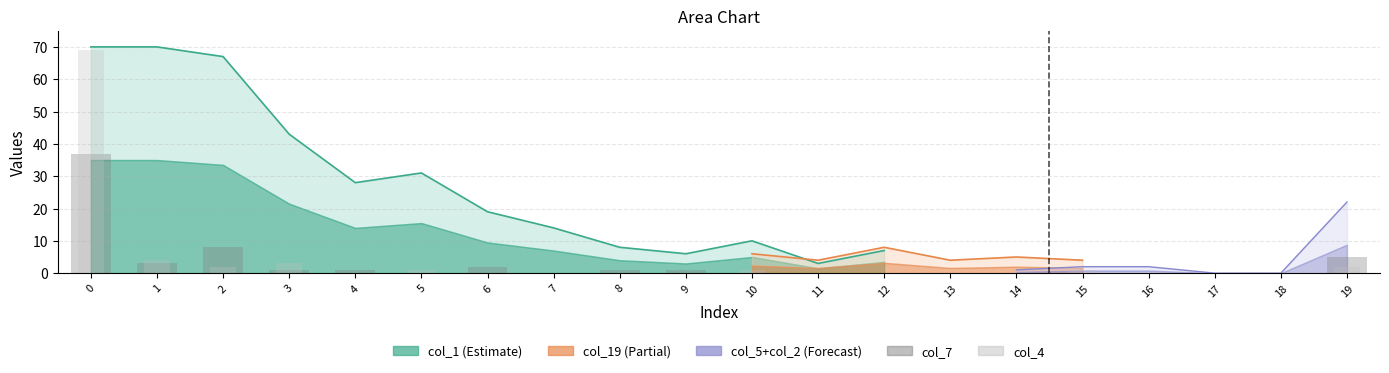

Rank the categories by col_7 value from highest to lowest.

0, 2, 19, 1, 6, 3, 4, 8, 9, 5, 7, 10, 11, 12, 13, 14, 15, 16, 17, 18